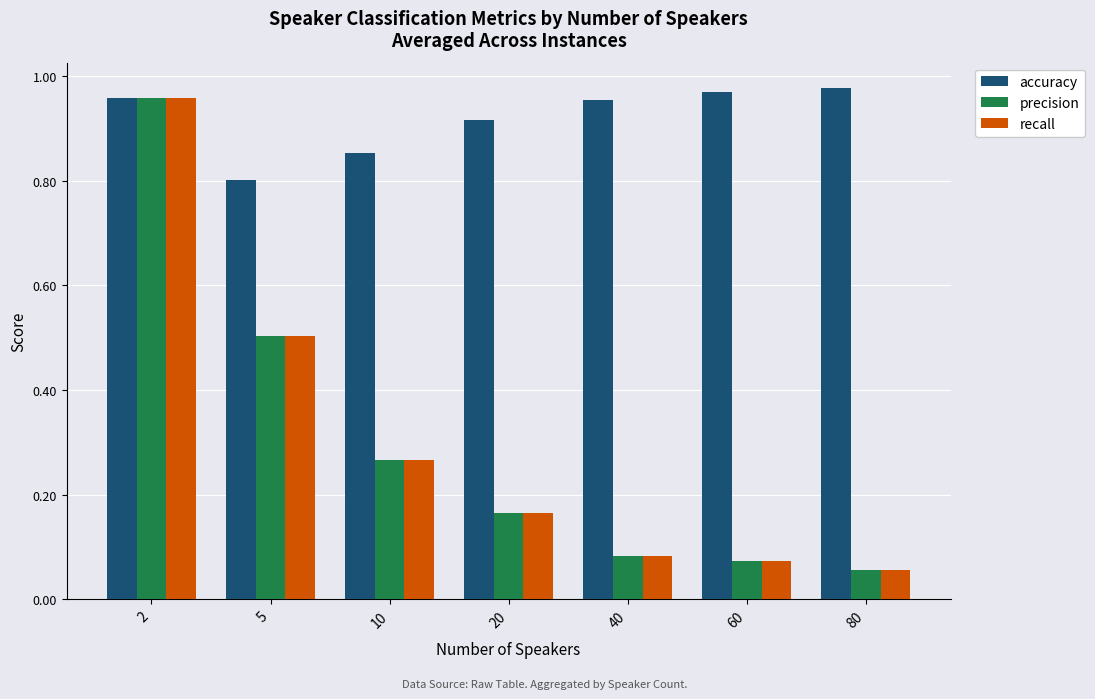

What is the spread (max minus min) of values at 10?

0.6